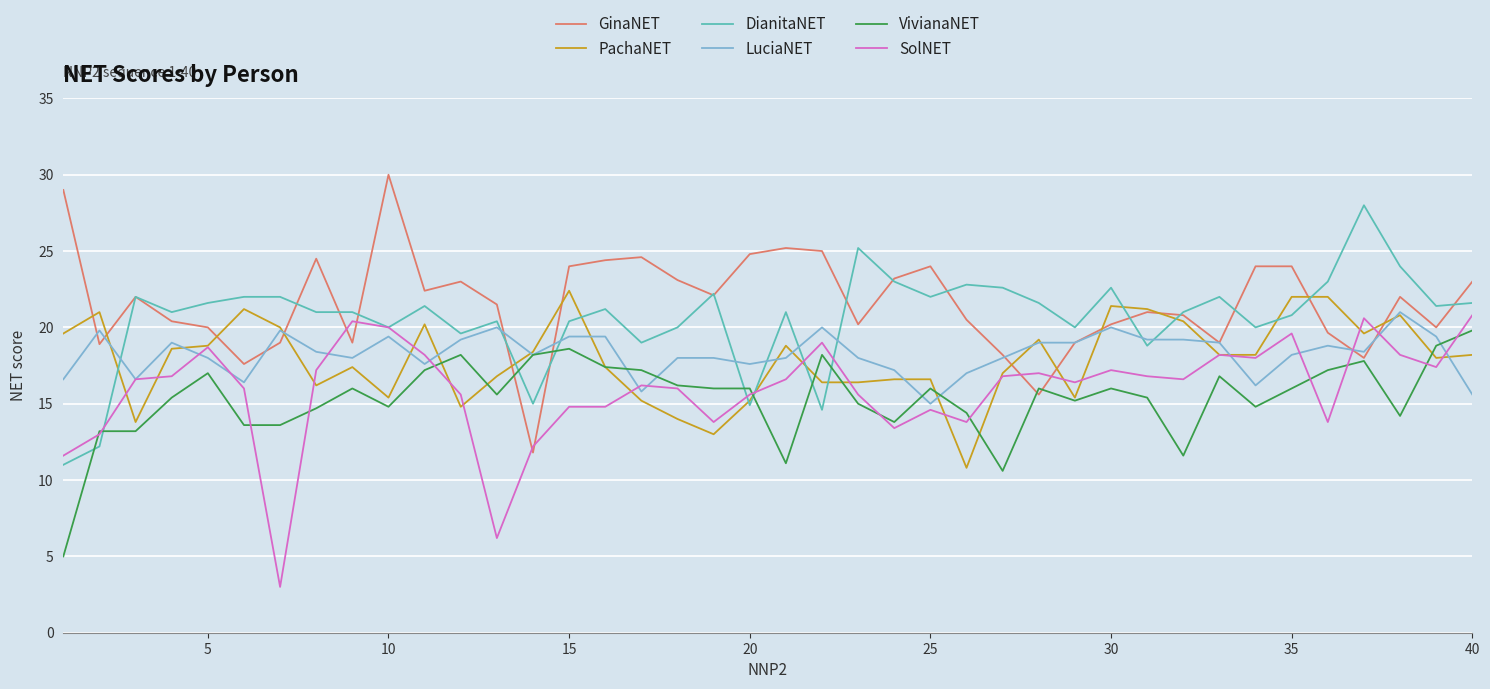

What is the maximum value for SolNET?

20.8